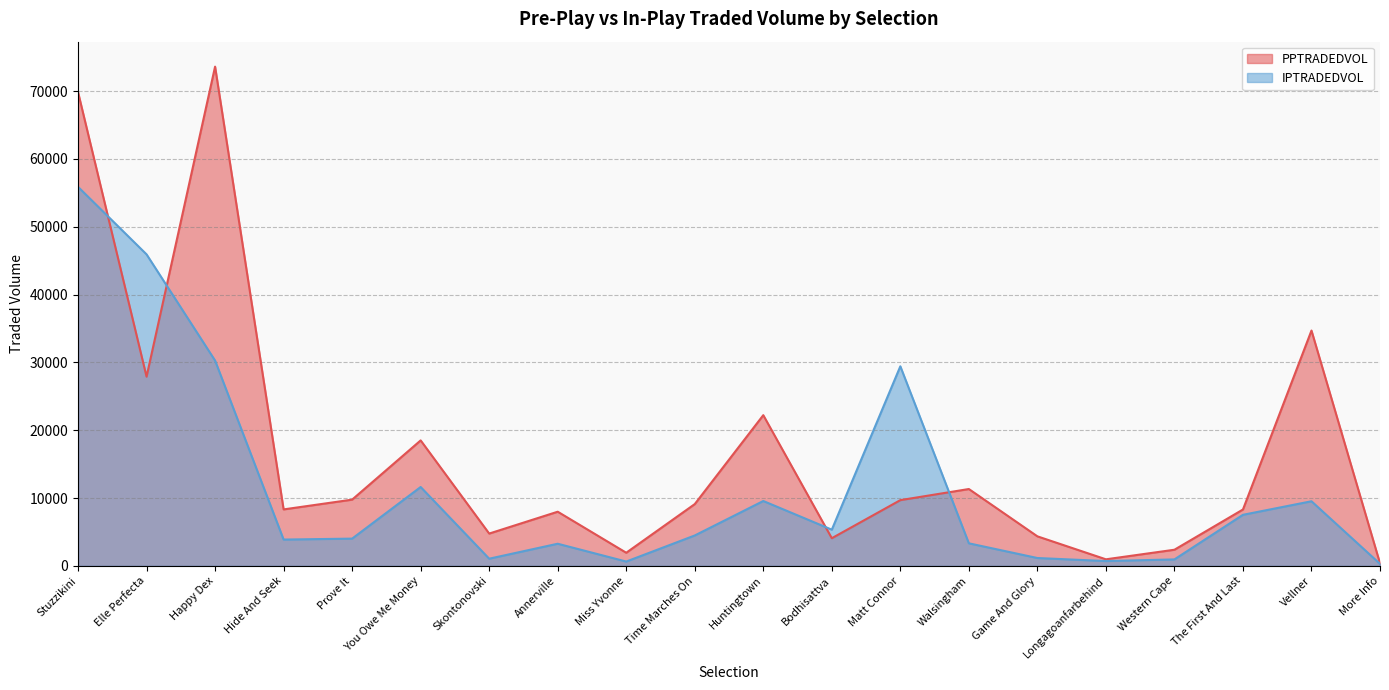

Which category has the lowest value in the IPTRADEDVOL series?

More Info